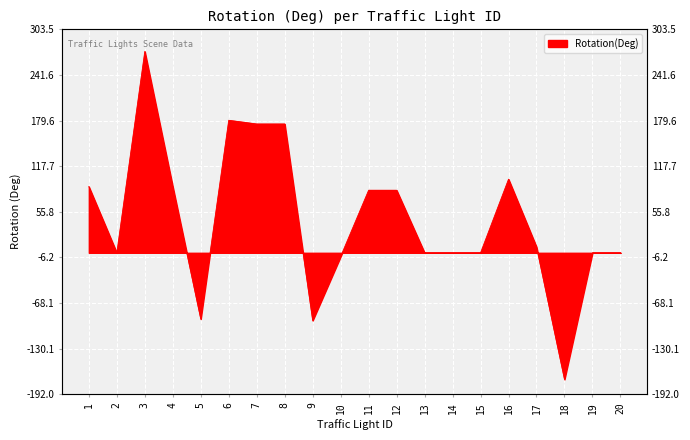

Reading right to left, extract all data points from this chart.

20=0.0	19=0.0	18=-172.0	17=8.0	16=100.0	15=0.0	14=0.0	13=0.0	12=85.0	11=85.0	10=-5.0	9=-92.0	8=175.0	7=175.0	6=180.0	5=-90.0	4=90.0	3=273.5	2=0.0	1=90.0